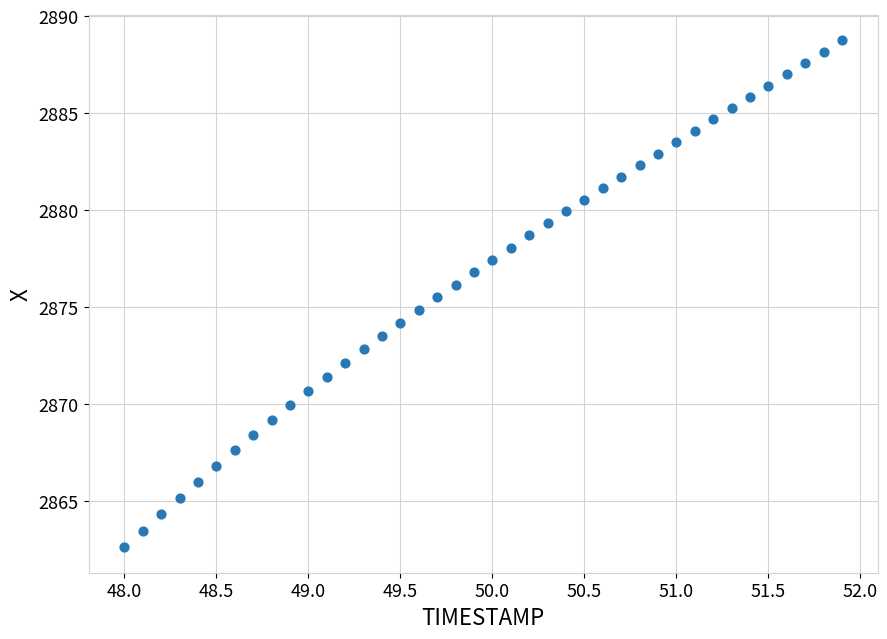

What is the range of X values (max minus min)?

3.9